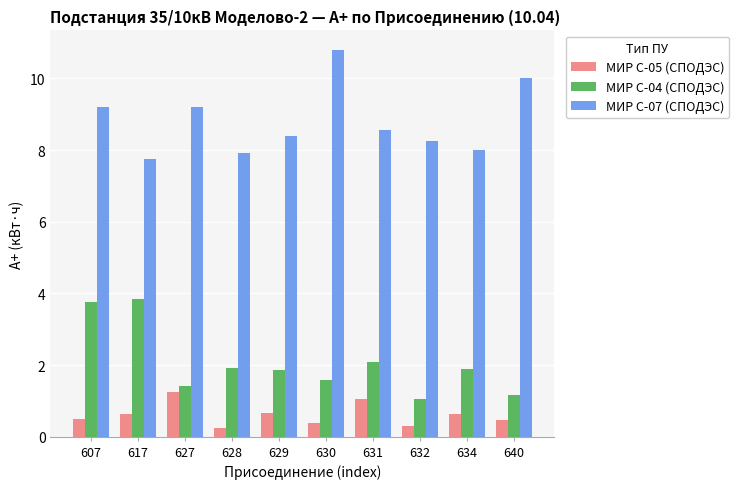

Is the value of МИР С-05 (СПОДЭС) at 617 greater than the value of МИР С-07 (СПОДЭС) at 607?

No